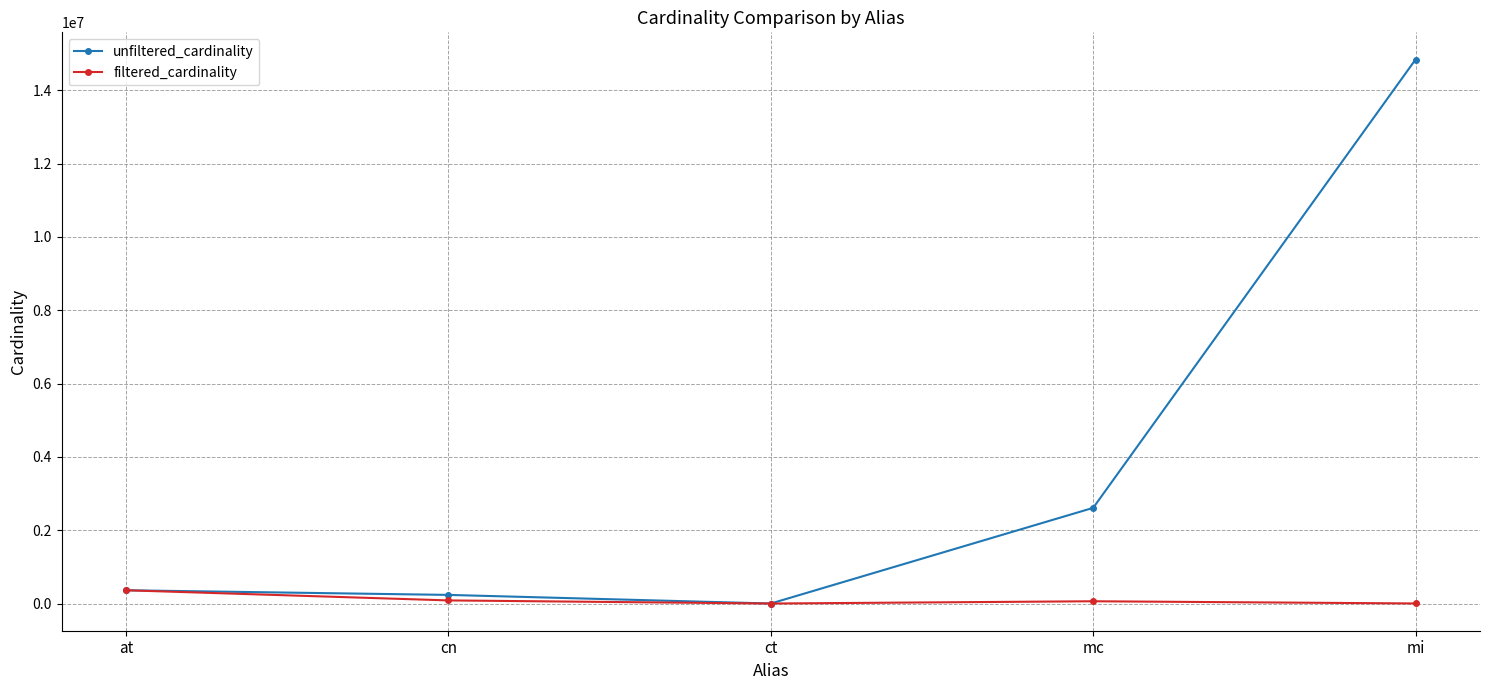

Count the number of categories in the chart.

5